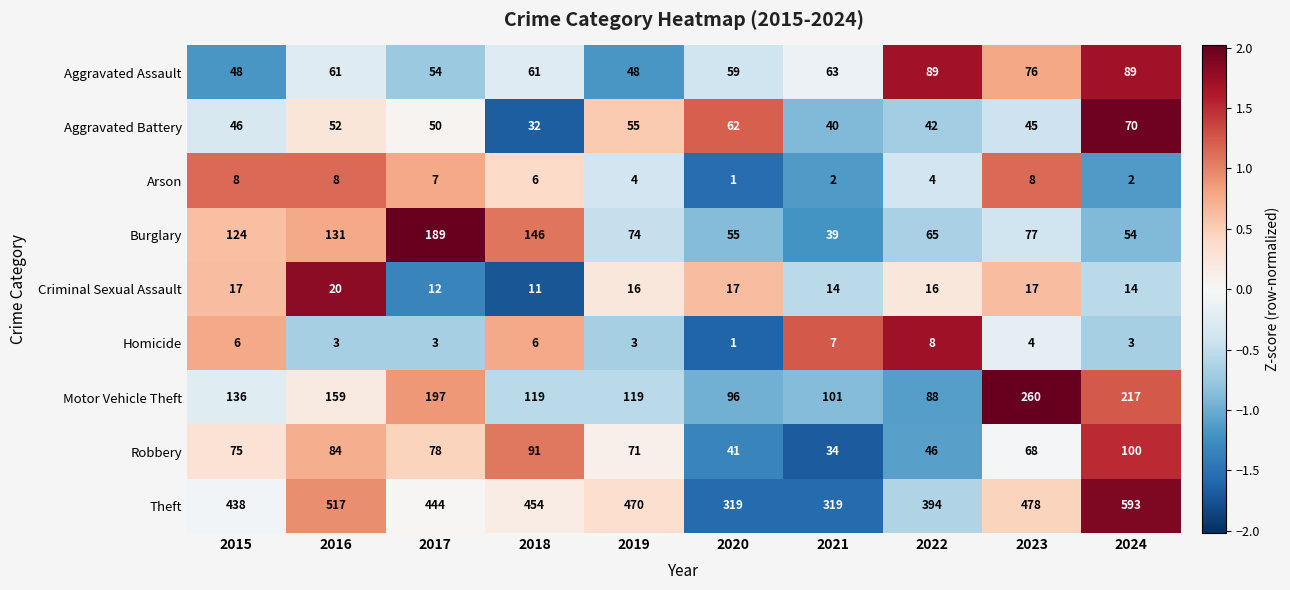

What is the spread (max minus min) of values at 2015?

432